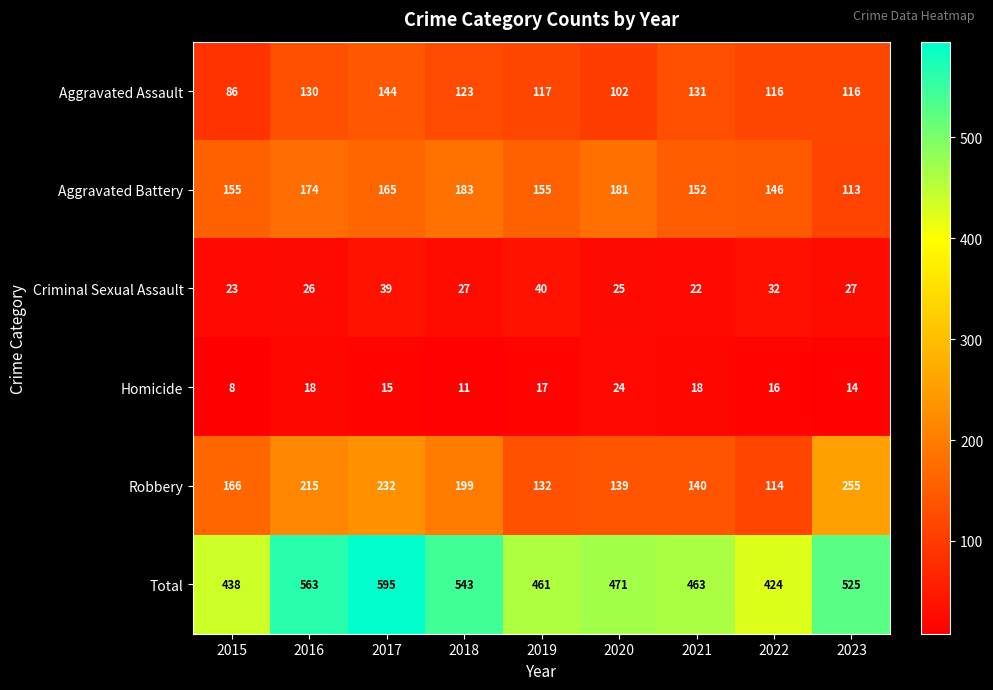

Where is Homicide nearest to the value 16?

2022